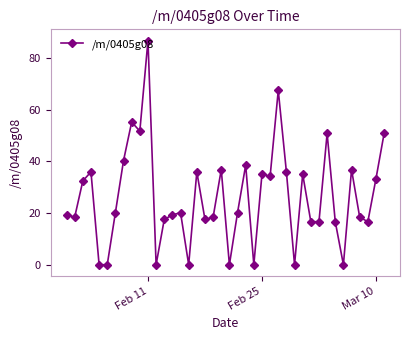

What is the greatest value displayed?

86.7